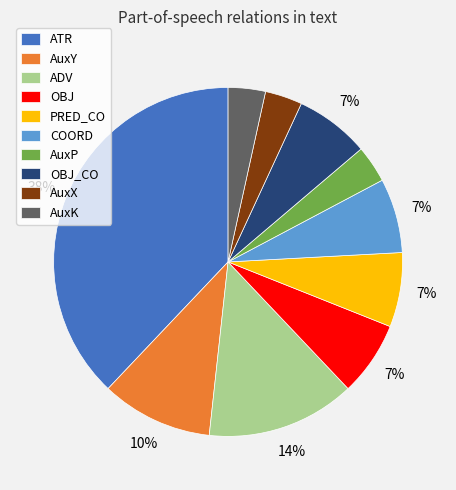

Does AuxY represent more than half of the total?

No